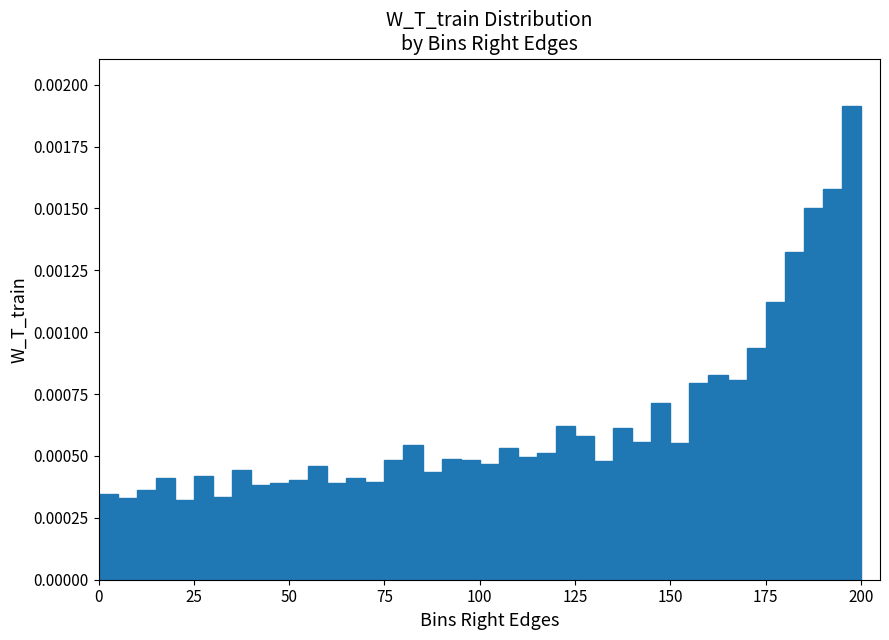

Around what value on the x-axis is the tallest bar? Give the approximate position of its centre, as read against the axis.

200